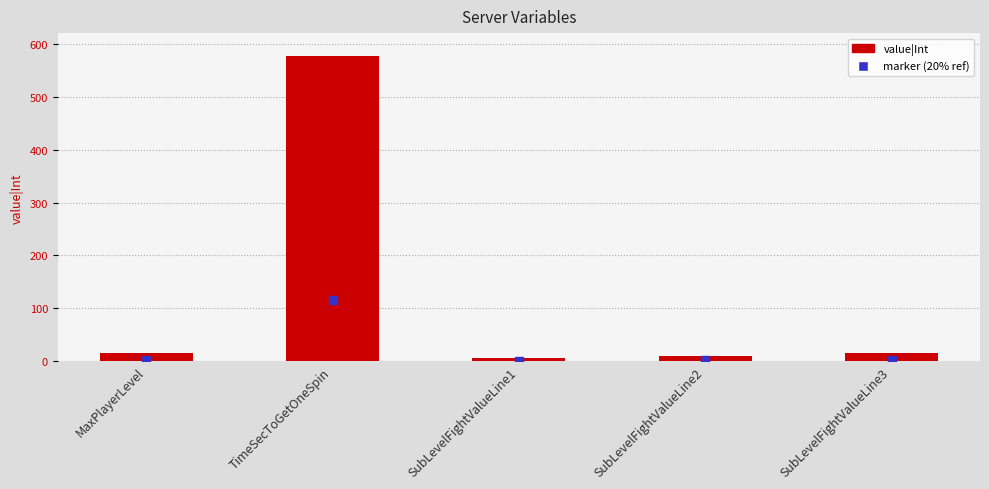

What is the average value?

125